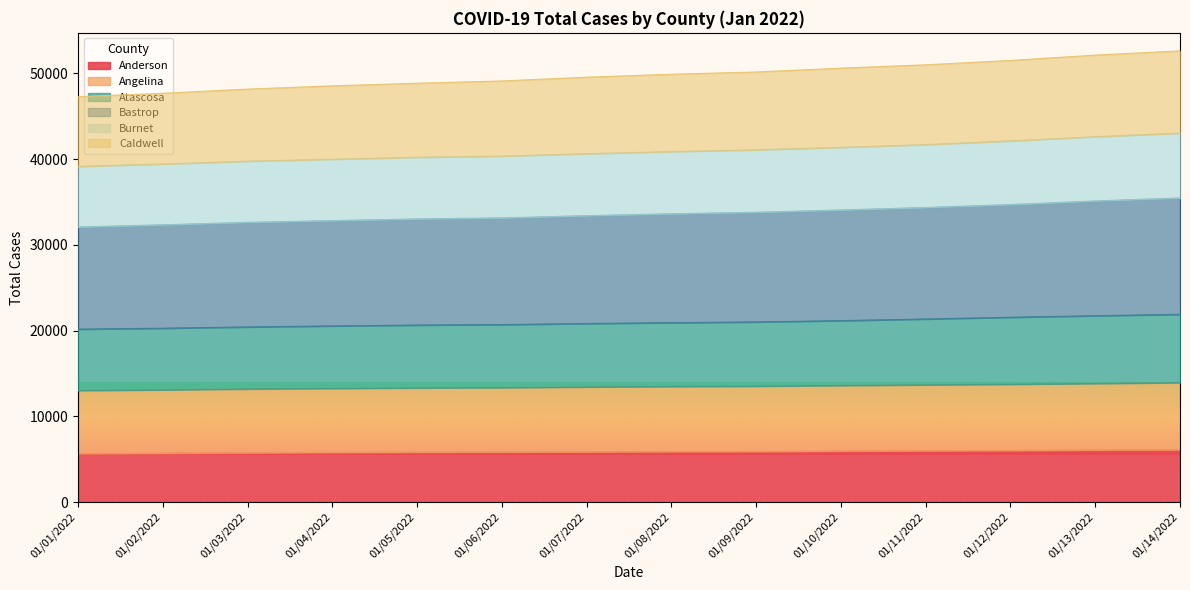

True or false: Burnet and Caldwell cross at least once.

False